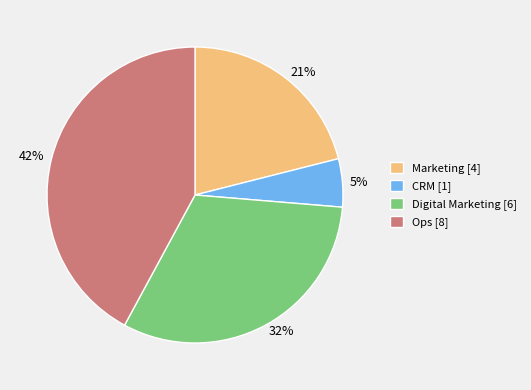

What is the smallest slice in the pie chart?

CRM